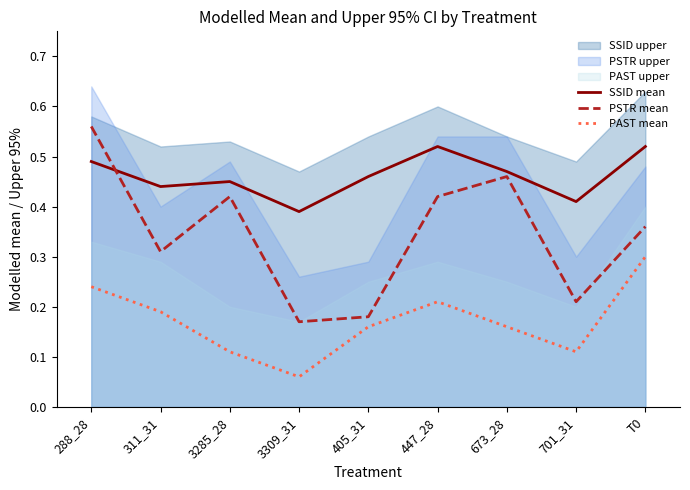

At which category does SSID mean reach its first local valley?

311_31